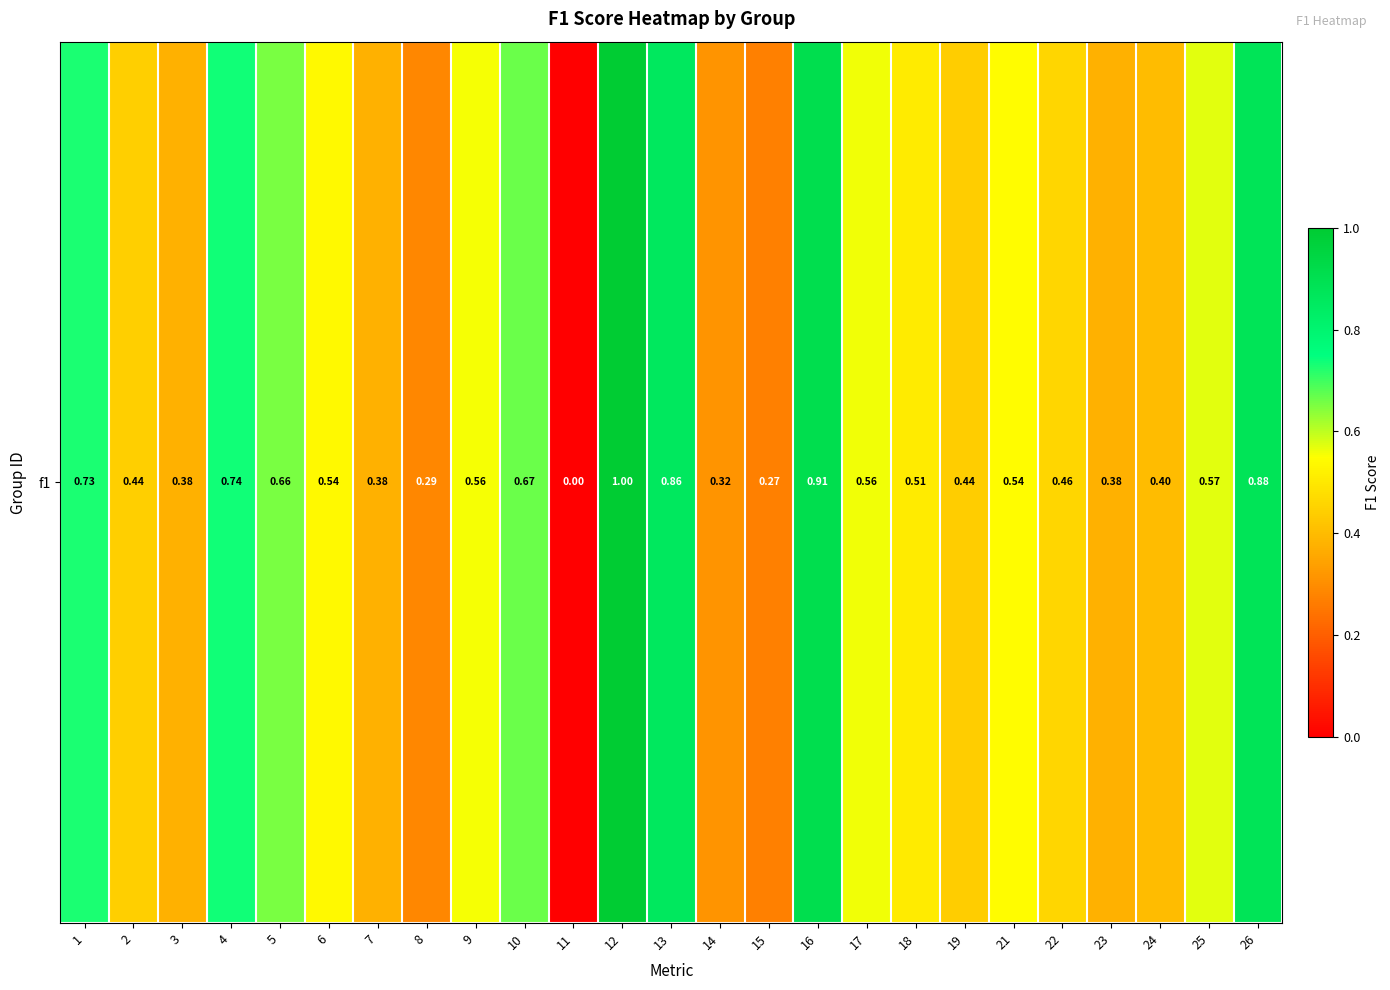

The value at 23 is 0.4. True or false?

True